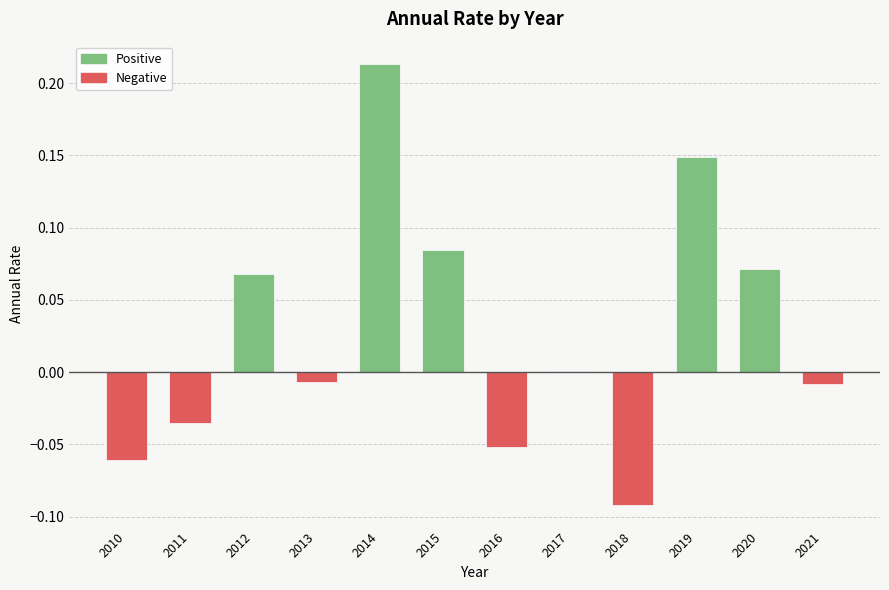

Reading left to right, transcribe all the data shown in this chart.

Positive: 2010=0.0	2011=0.0	2012=0.1	2013=0.0	2014=0.2	2015=0.1	2016=0.0	2017=0.0	2018=0.0	2019=0.1	2020=0.1	2021=0.0
Negative: 2010=-0.1	2011=-0.0	2012=0.0	2013=-0.0	2014=0.0	2015=0.0	2016=-0.1	2017=0.0	2018=-0.1	2019=0.0	2020=0.0	2021=-0.0